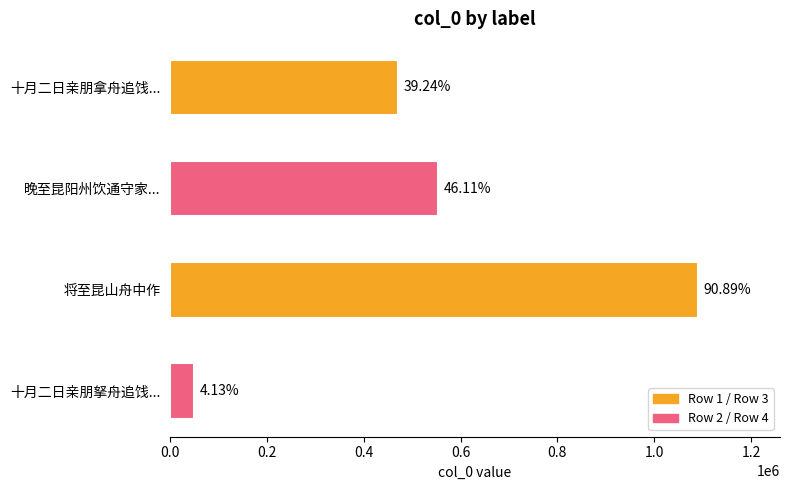

Does the chart contain any negative values?

No